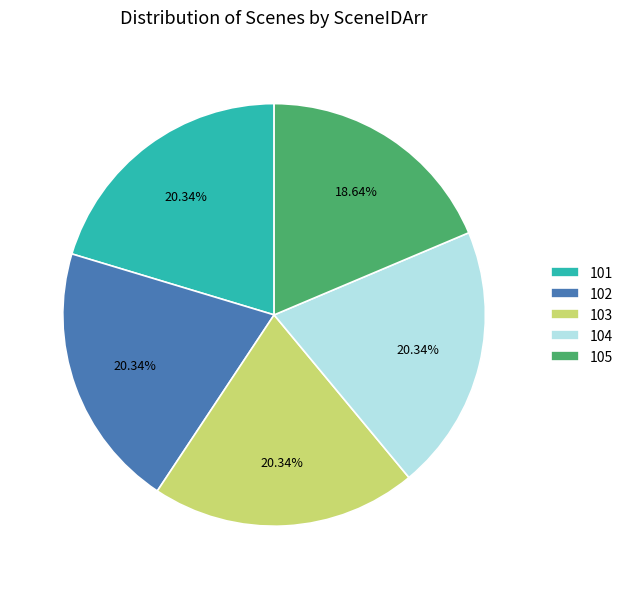

Do 104 and 101 together represent more than half of the pie?

No